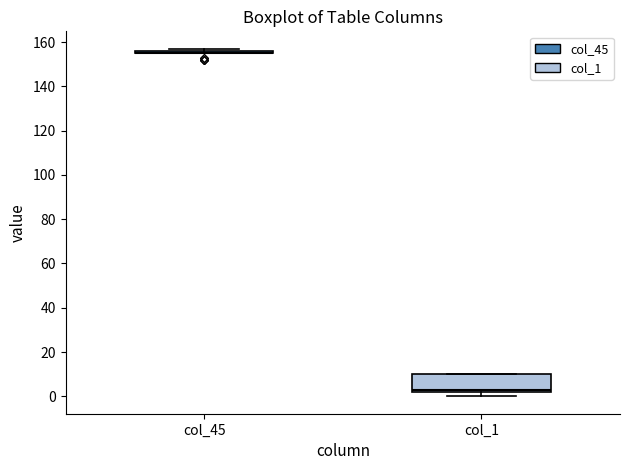

Reading left to right, transcribe this box plot: for each box, give where its median line is, the range the box spans, and where its two whiskers end, as read against the y-axis. The values are not printed on the chart, so give them approximately, as read against the axis.

col_45: box collapsed to a line at 156, whiskers 156 to 158
col_1: median 4, box 2 to 10, whiskers 0 to 10